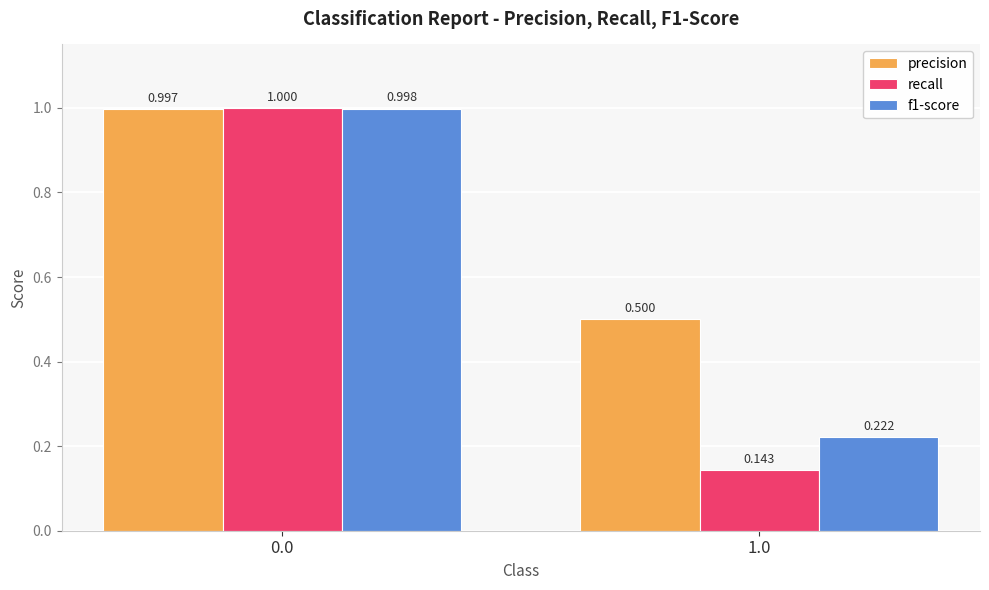

Which series has the largest total across all categories?

precision